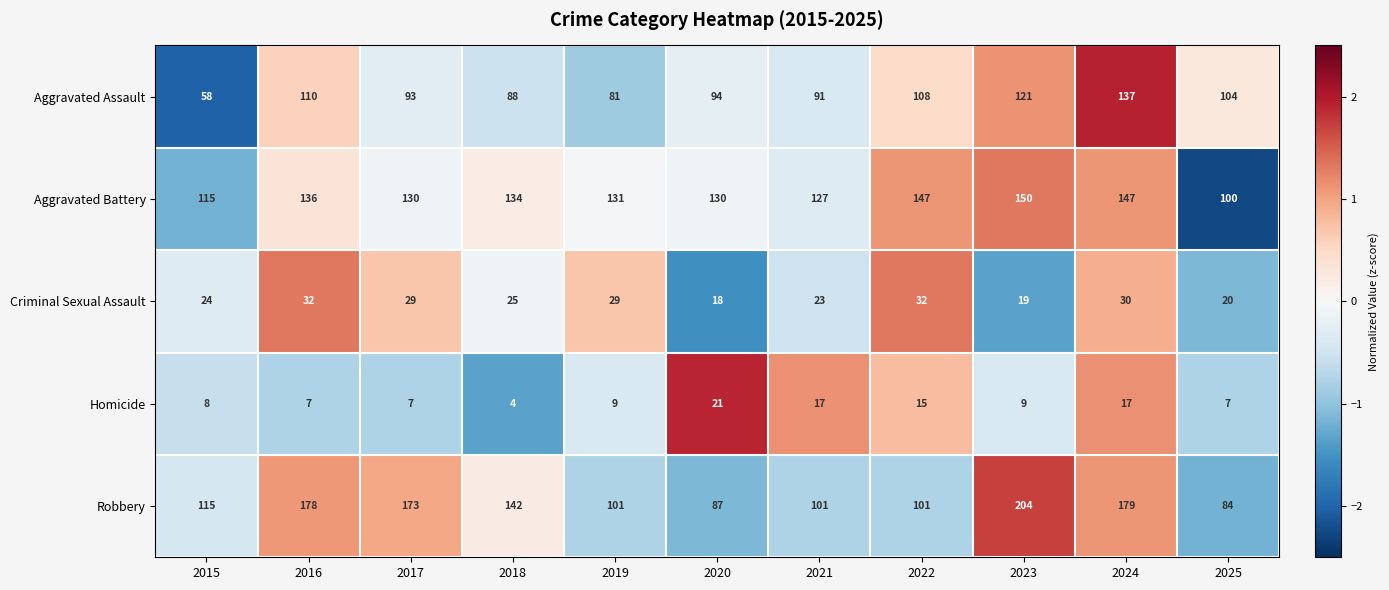

The value of Aggravated Assault at 2022 is 108. True or false?

True